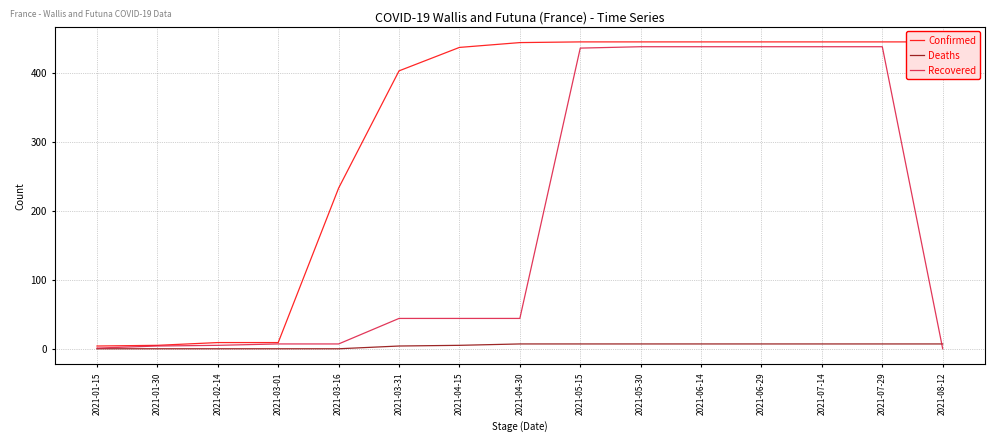

What is the lowest value of the Confirmed series?

4